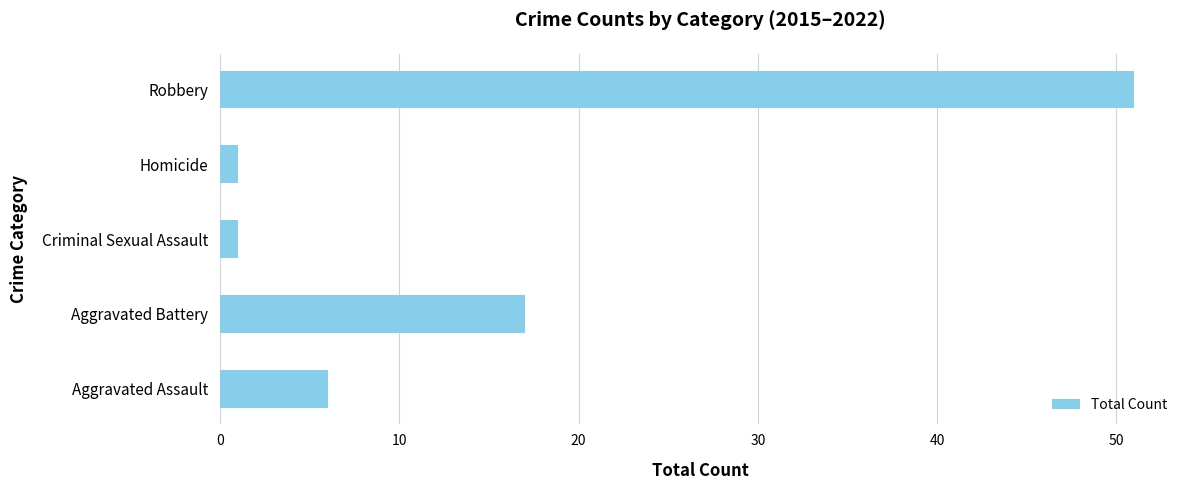

The chart shows a value of 9 at Aggravated Assault. True or false?

False